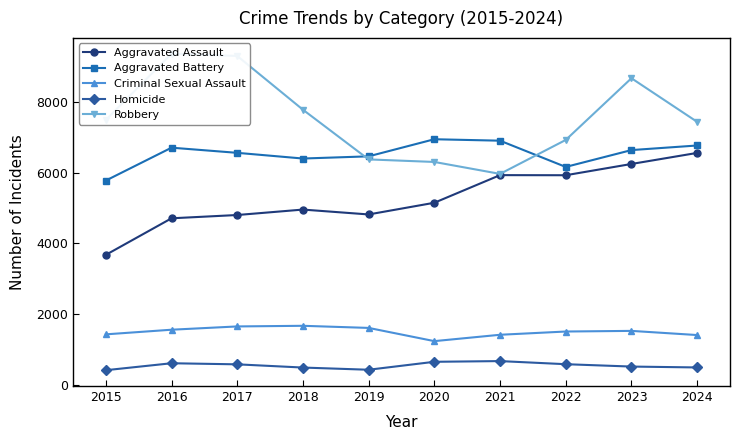

Which category has the lowest value in the Aggravated Assault series?

2015